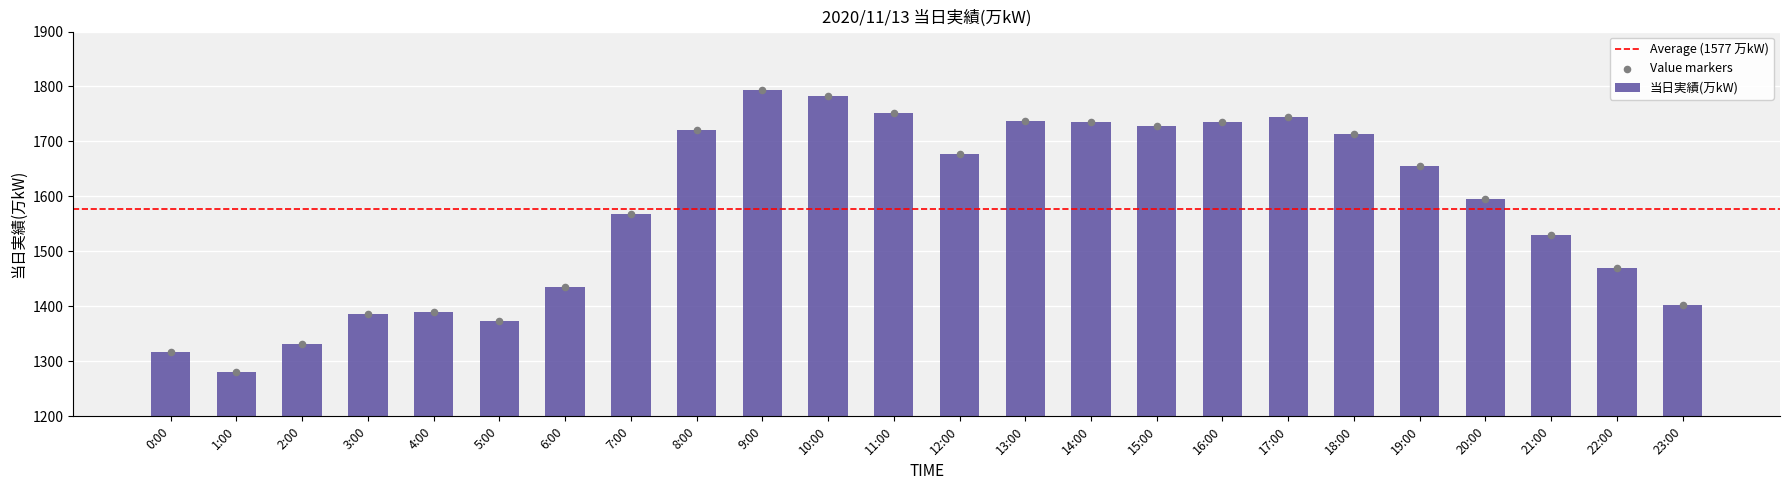

Which has a higher value, 3:00 or 12:00?

12:00